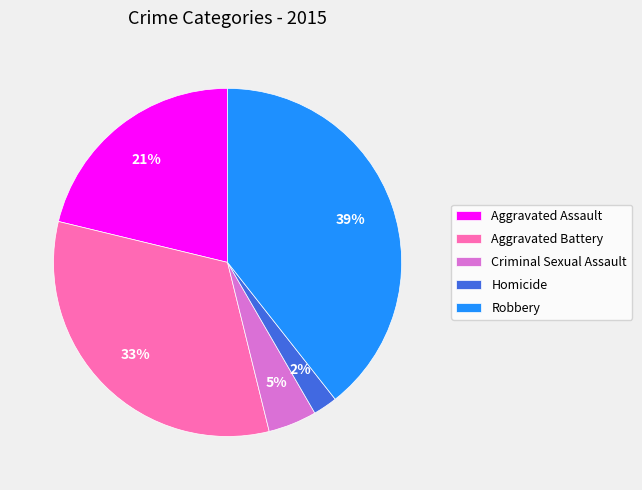

Is it true that Homicide is 16% of the pie?

False